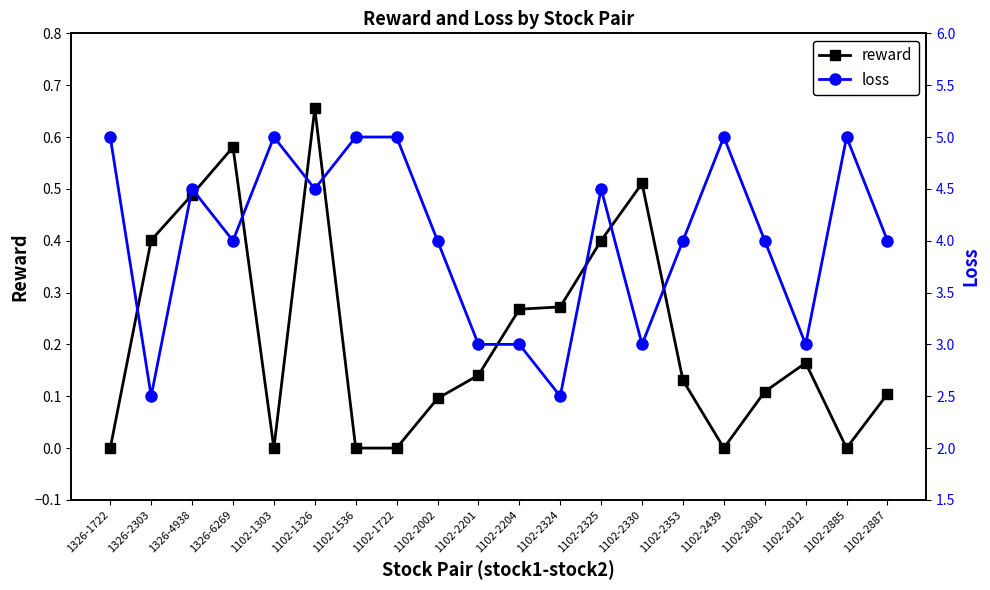

At which category is the sum across all series the highest?

1102-1326